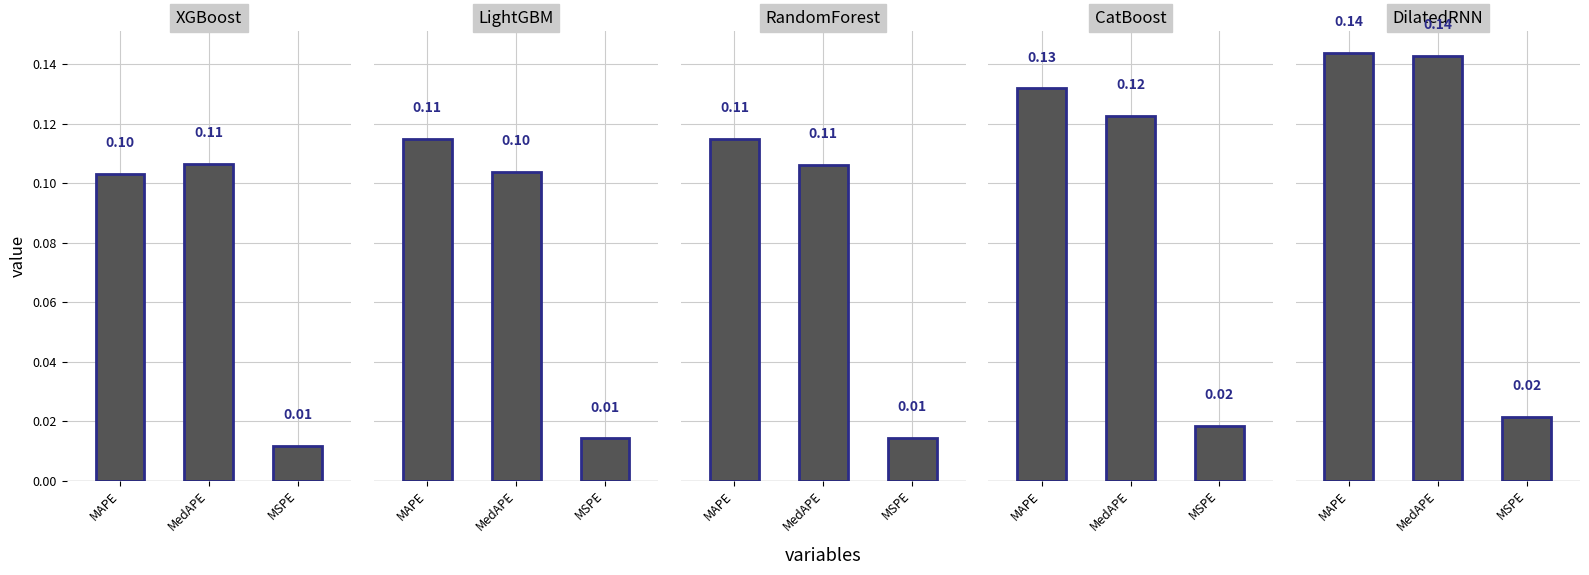

Between MedAPE and MSPE, which series saw the biggest shift?

DilatedRNN